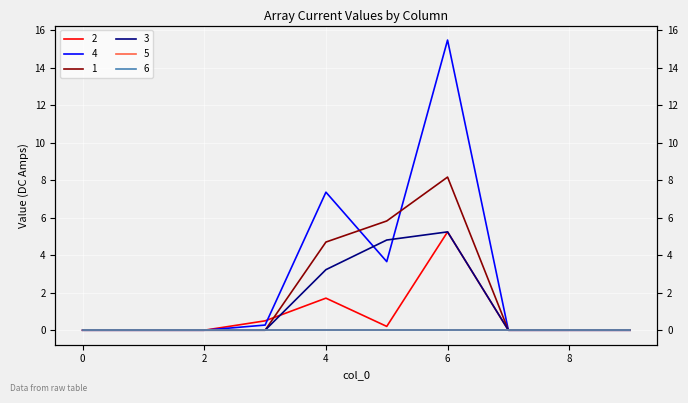

The value of 2 at 9 is 0.0. True or false?

True